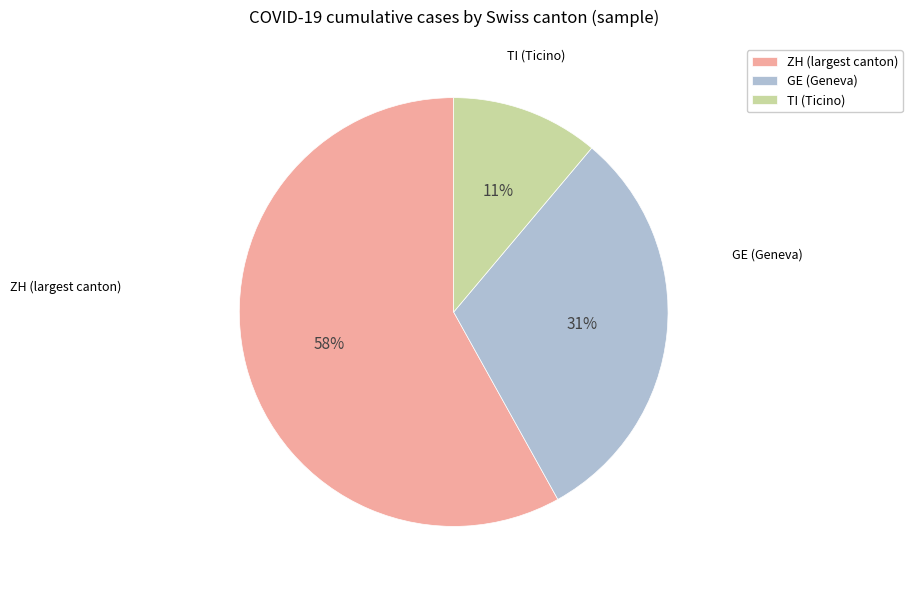

Which slice is the smallest?

TI